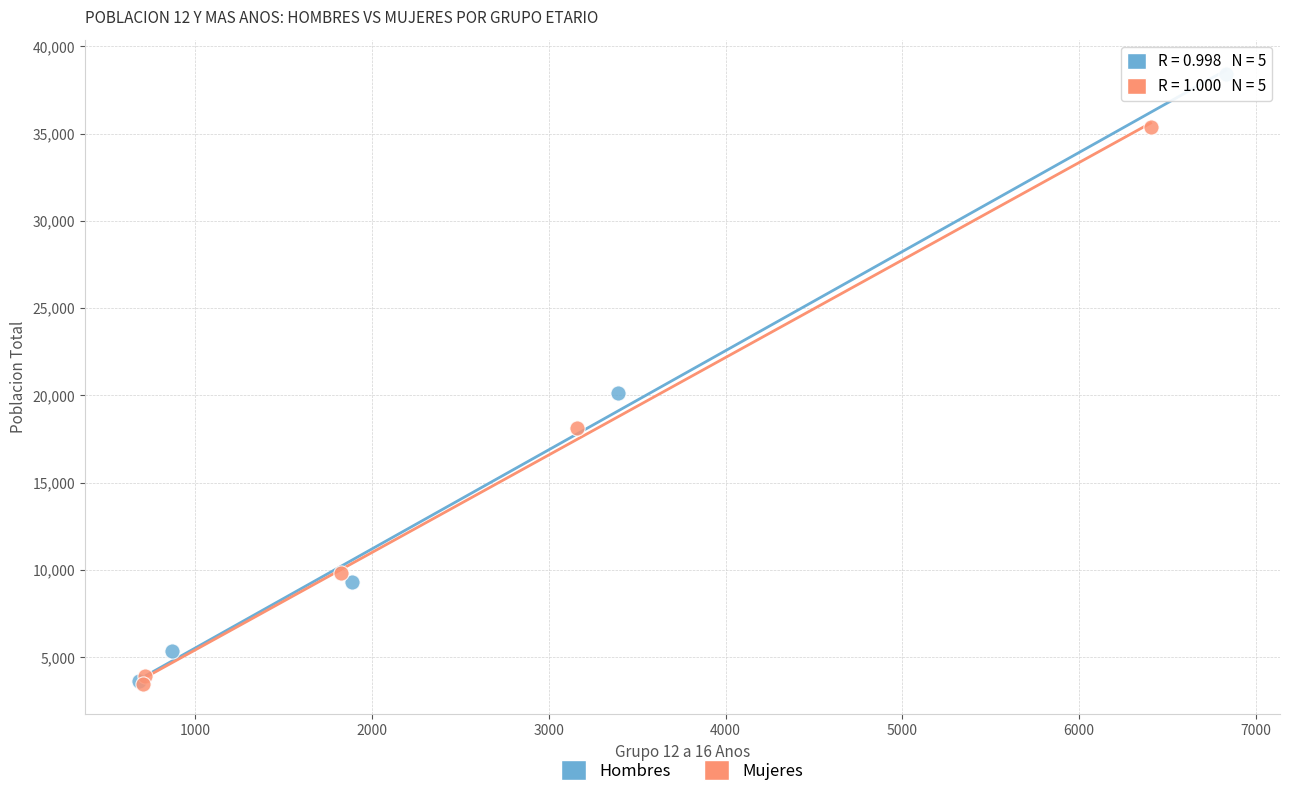

Which series contains the highest Y value?

Hombres